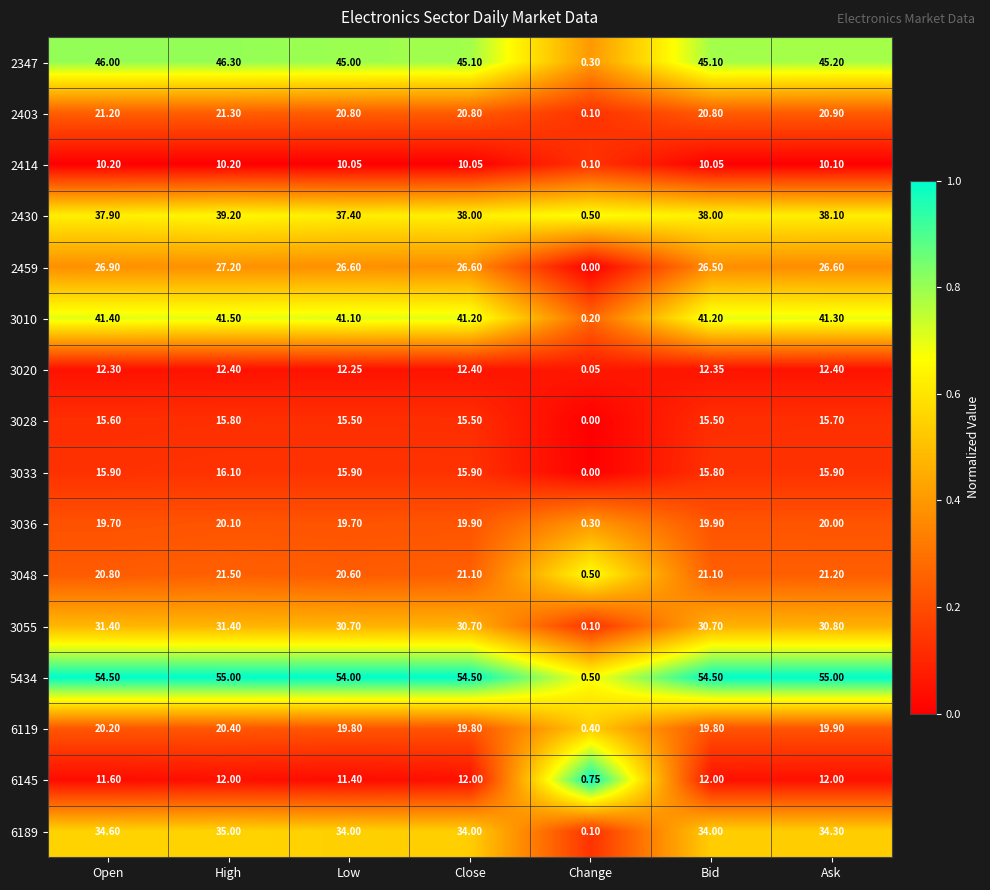

Where does the 3020 series first go above 12?

Open